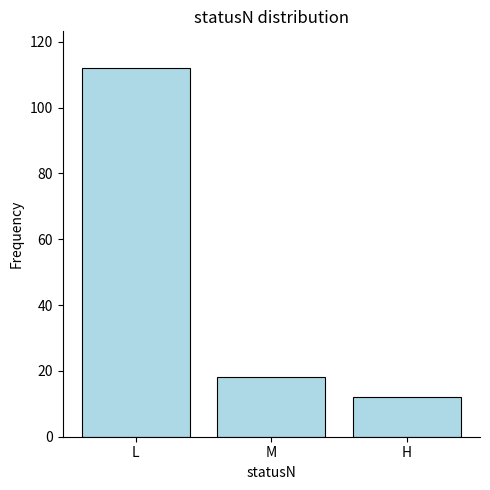

What is the maximum value shown in the chart?

112